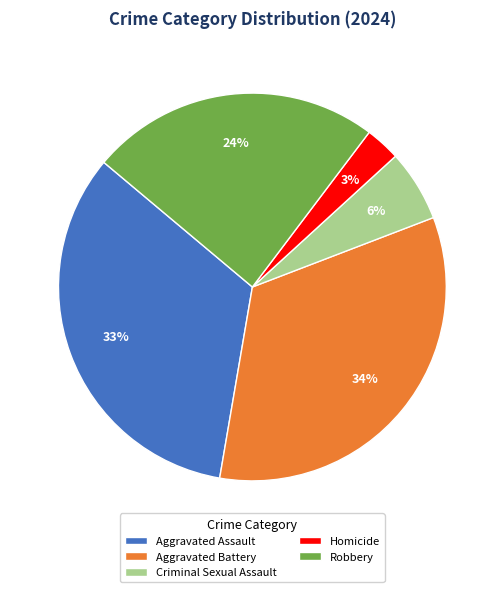

Is it true that Criminal Sexual Assault is 6% of the pie?

True